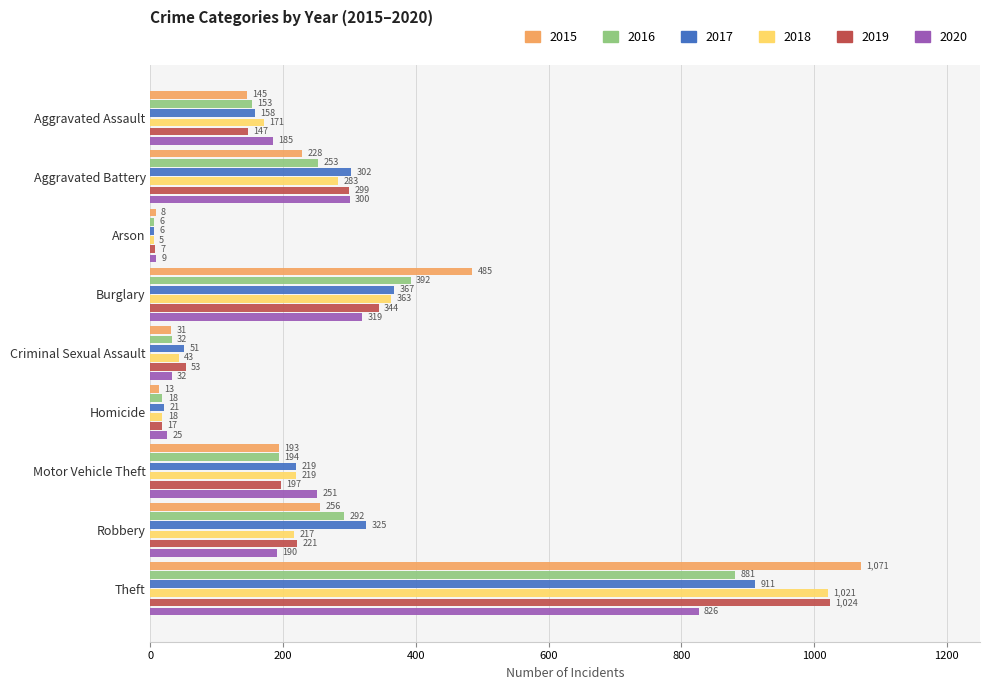

What are all the series names shown in the legend?

2015, 2016, 2017, 2018, 2019, 2020